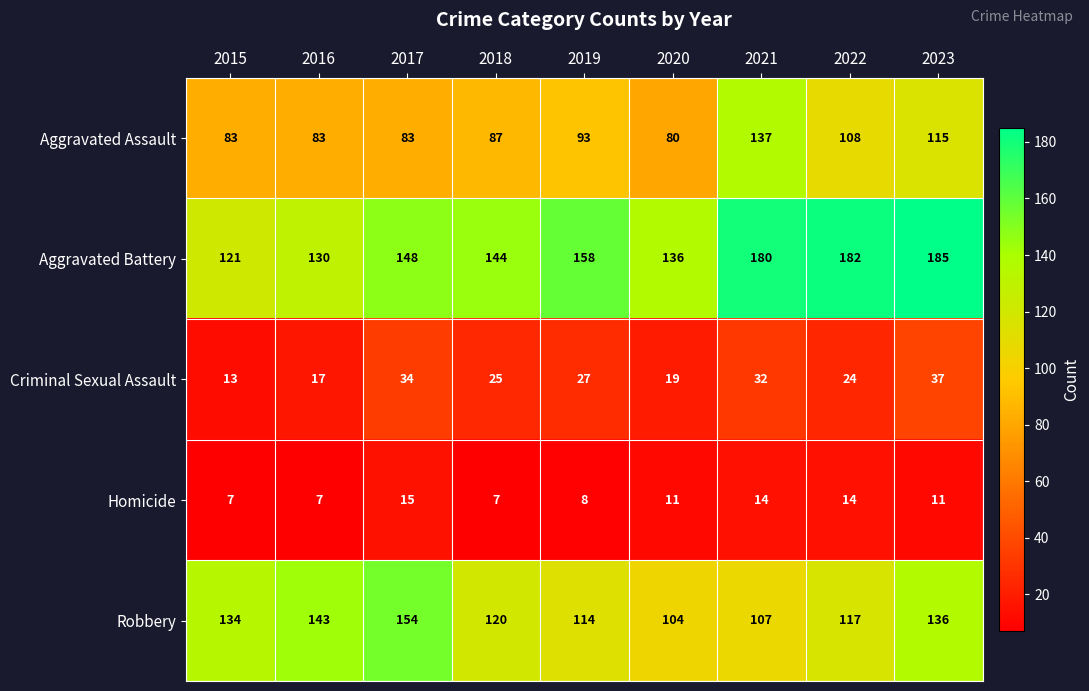

At 2020, list the series in order from smallest to largest.

Homicide, Criminal Sexual Assault, Aggravated Assault, Robbery, Aggravated Battery